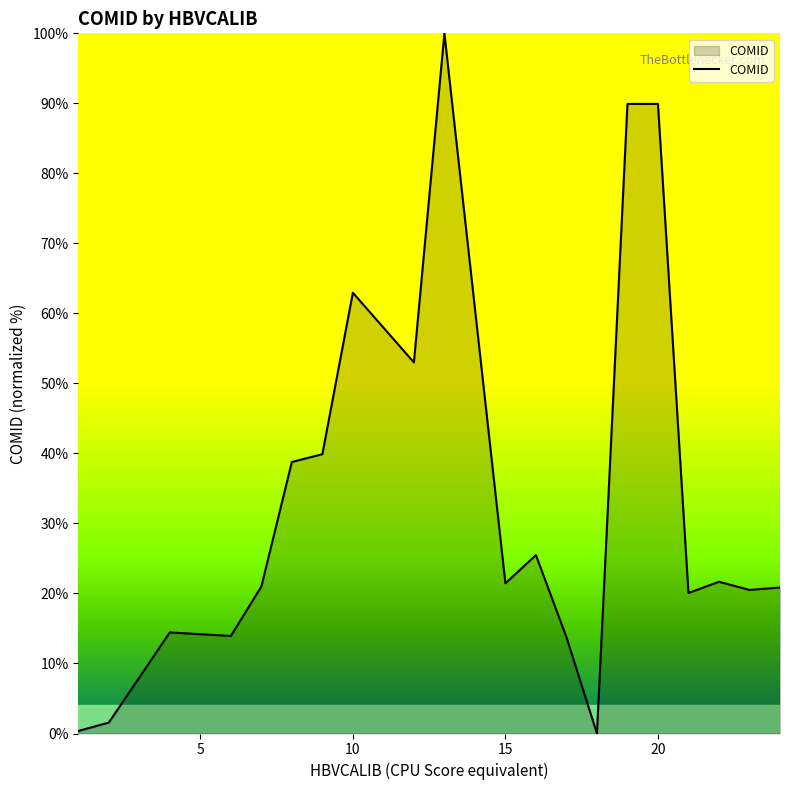

What is the greatest value displayed?

100.0